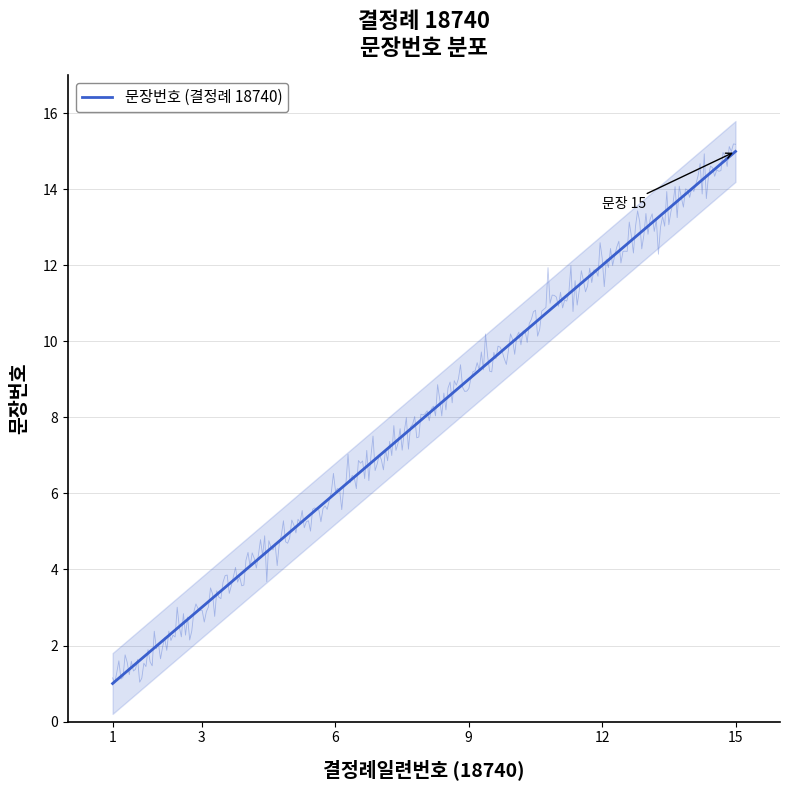

Which has a higher value, 10 or 2?

10